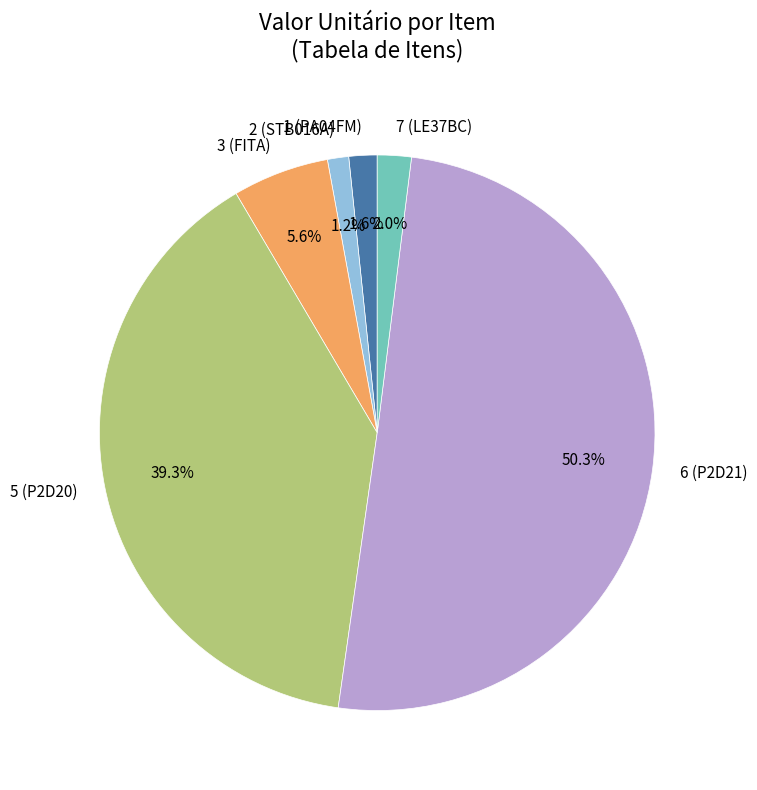

What percentage is the 3 (FITA) slice, to the nearest percent?

6%